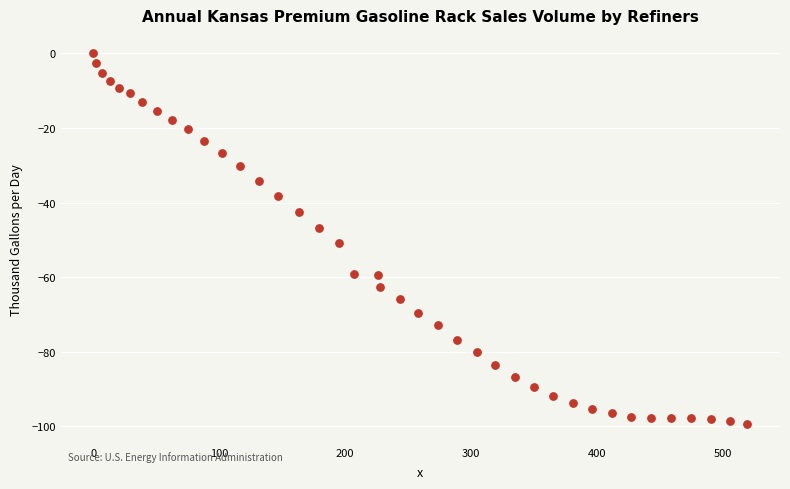

What is the range of Y values (max minus min)?

99.5